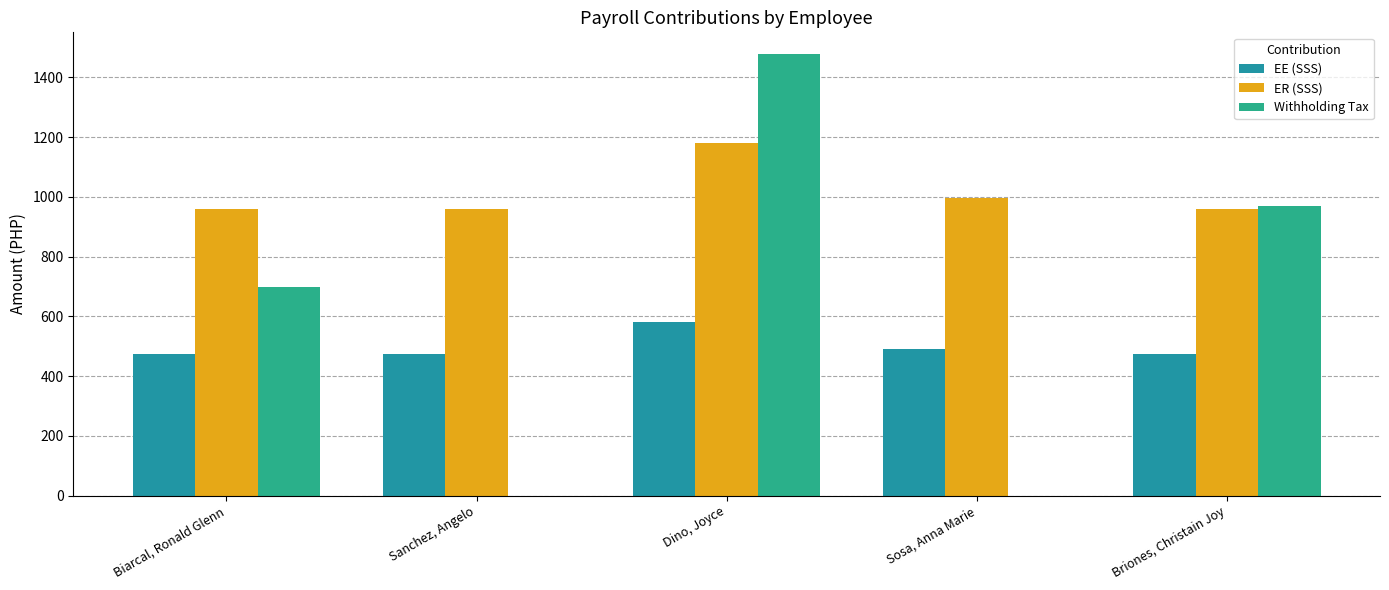

Rank the series by their average value, from lowest to highest.

EE (SSS), Withholding Tax, ER (SSS)